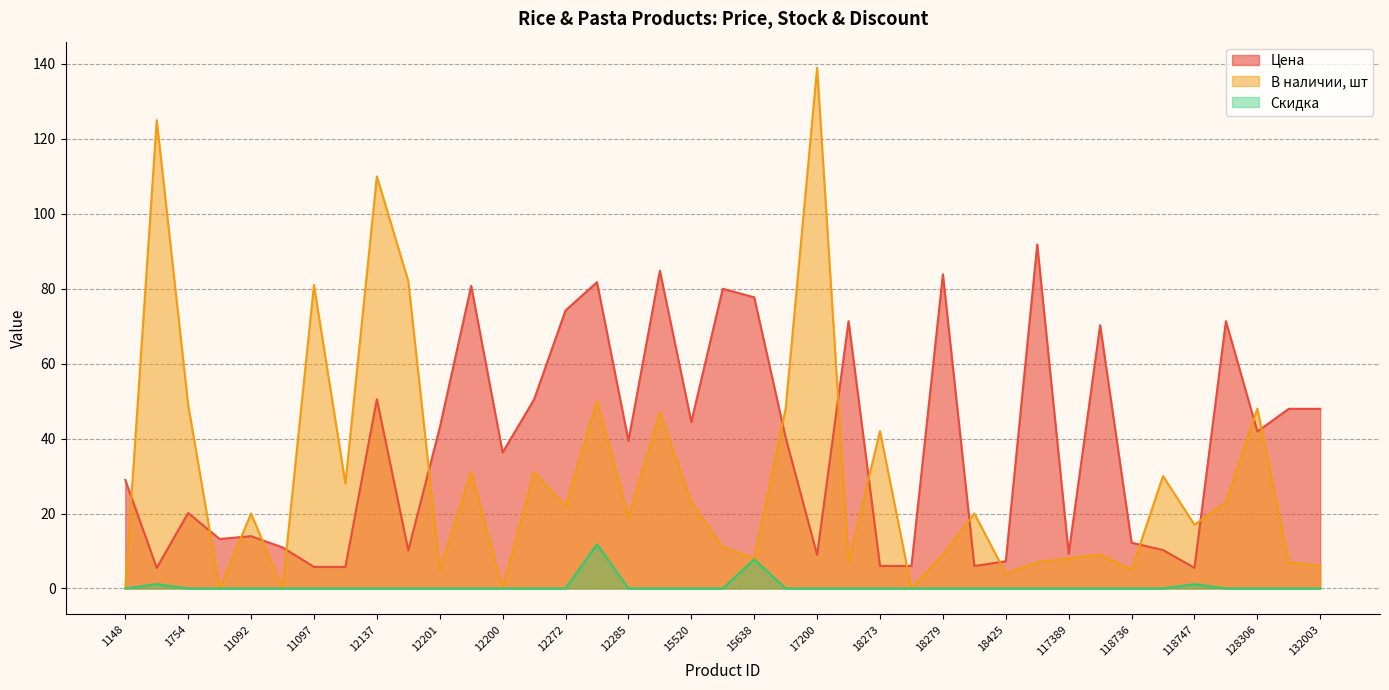

What are all the series names shown in the legend?

Цена, В наличии, шт, Скидка